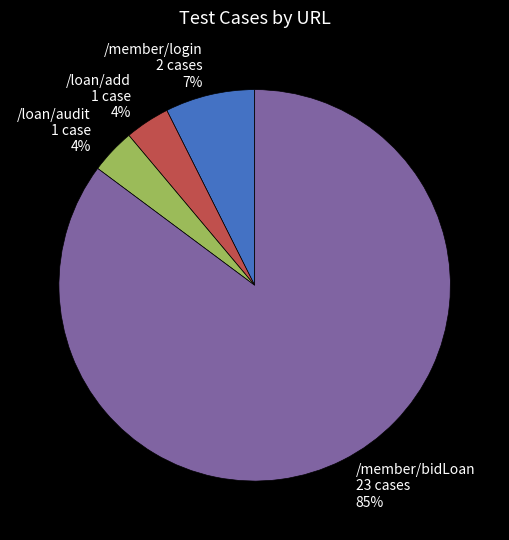

The /member/login slice represents 1% of the pie. True or false?

False